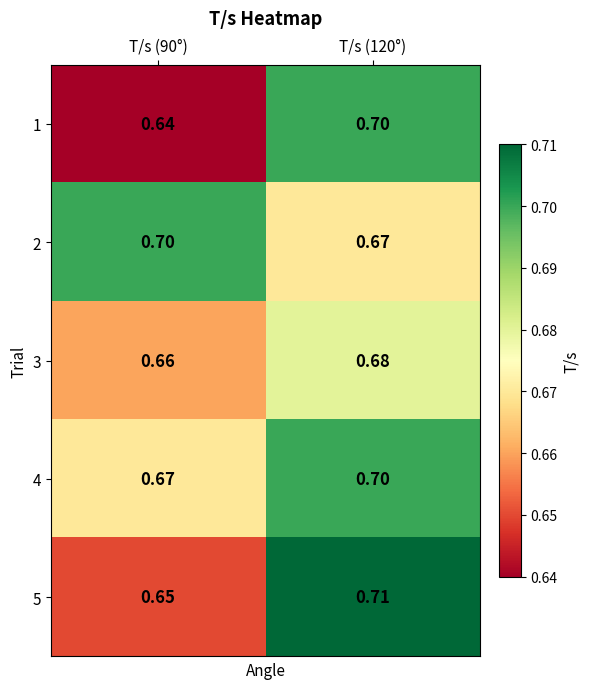

How many categories are shown in the chart?

2